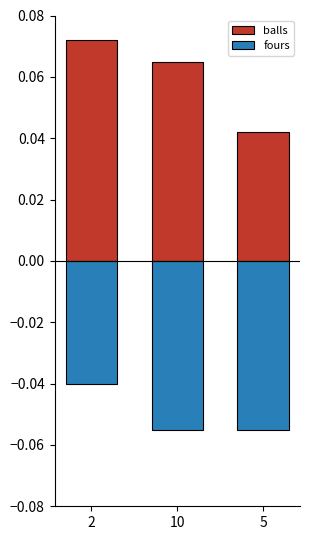

Reading right to left, extract all data points from this chart.

balls: 0.0	0.1	0.1
fours: -0.1	-0.1	-0.0